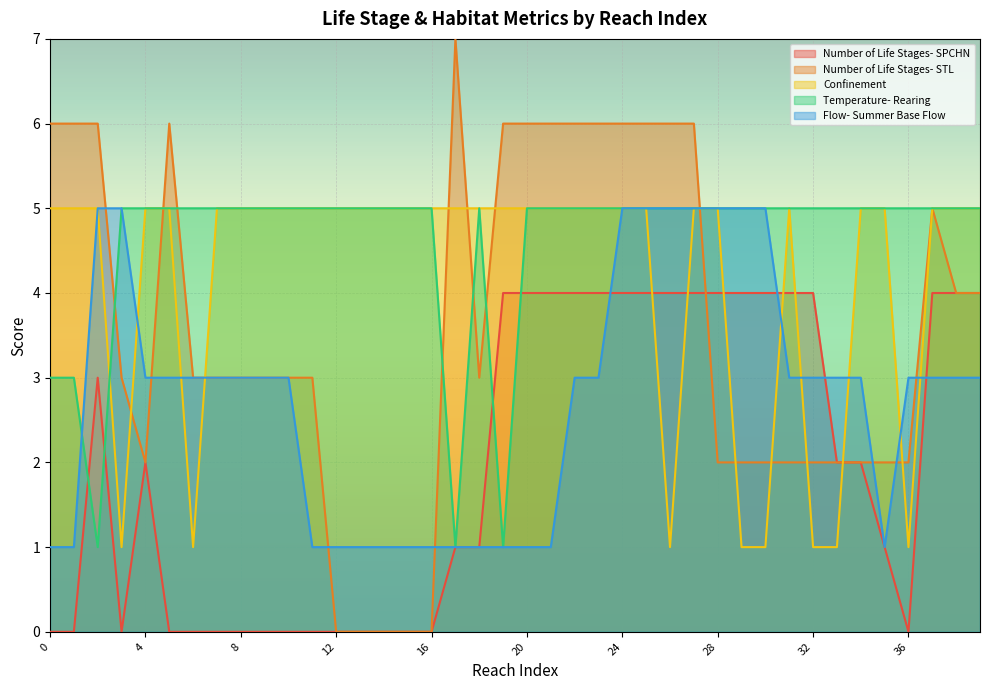

Reading right to left, list all the values displayed in this chart.

Number of Life Stages- SPCHN: 39=4	38=4	37=4	36=0	35=1	34=2	33=2	32=4	31=4	30=4	29=4	28=4	27=4	26=4	25=4	24=4	23=4	22=4	21=4	20=4	19=4	18=1	17=1	16=0	15=0	14=0	13=0	12=0	11=0	10=0	9=0	8=0	7=0	6=0	5=0	4=2	3=0	2=3	1=0	0=0
Number of Life Stages- STL: 39=4	38=4	37=5	36=2	35=2	34=2	33=2	32=2	31=2	30=2	29=2	28=2	27=6	26=6	25=6	24=6	23=6	22=6	21=6	20=6	19=6	18=3	17=7	16=0	15=0	14=0	13=0	12=0	11=3	10=3	9=3	8=3	7=3	6=3	5=6	4=2	3=3	2=6	1=6	0=6
Confinement: 39=5	38=5	37=5	36=1	35=5	34=5	33=1	32=1	31=5	30=1	29=1	28=5	27=5	26=1	25=5	24=5	23=5	22=5	21=5	20=5	19=5	18=5	17=5	16=5	15=5	14=5	13=5	12=5	11=5	10=5	9=5	8=5	7=5	6=1	5=5	4=5	3=1	2=5	1=5	0=5
Temperature- Rearing: 39=5	38=5	37=5	36=5	35=5	34=5	33=5	32=5	31=5	30=5	29=5	28=5	27=5	26=5	25=5	24=5	23=5	22=5	21=5	20=5	19=1	18=5	17=1	16=5	15=5	14=5	13=5	12=5	11=5	10=5	9=5	8=5	7=5	6=5	5=5	4=5	3=5	2=1	1=3	0=3
Flow- Summer Base Flow: 39=3	38=3	37=3	36=3	35=1	34=3	33=3	32=3	31=3	30=5	29=5	28=5	27=5	26=5	25=5	24=5	23=3	22=3	21=1	20=1	19=1	18=1	17=1	16=1	15=1	14=1	13=1	12=1	11=1	10=3	9=3	8=3	7=3	6=3	5=3	4=3	3=5	2=5	1=1	0=1